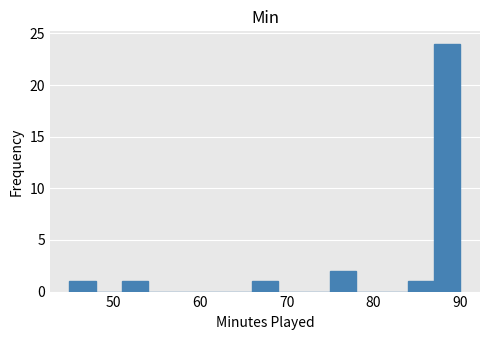

Around what value on the x-axis is the tallest bar? Give the approximate position of its centre, as read against the axis.

89